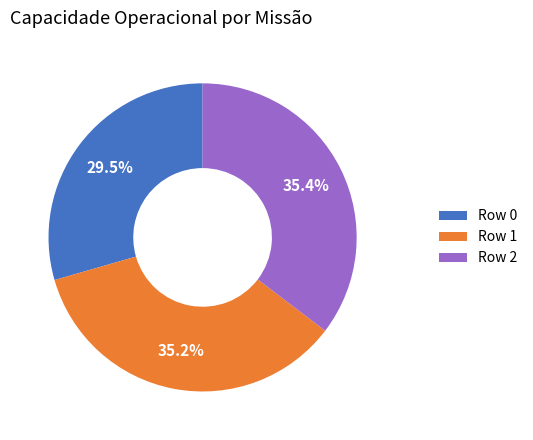

To the nearest percent, what is the combined percentage of Row 1 and Row 2?

71%